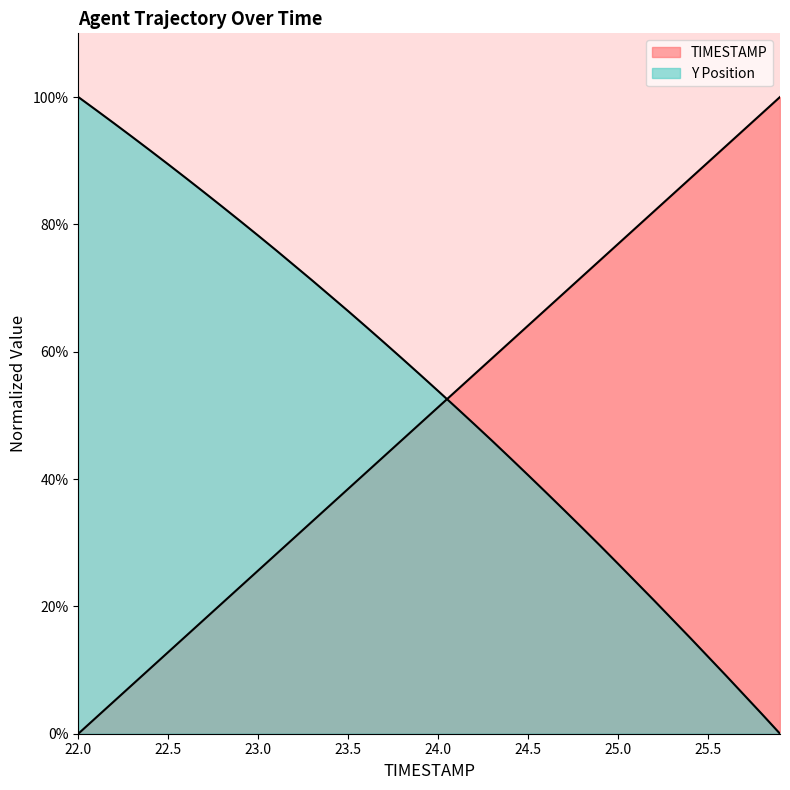

Rank the categories by Y value from highest to lowest.

22.0, 22.1, 22.2, 22.3, 22.4, 22.5, 22.6, 22.7, 22.8, 22.9, 23.0, 23.1, 23.2, 23.3, 23.4, 23.5, 23.6, 23.7, 23.8, 23.9, 24.0, 24.1, 24.2, 24.3, 24.4, 24.5, 24.6, 24.7, 24.8, 24.9, 25.0, 25.1, 25.2, 25.3, 25.4, 25.5, 25.6, 25.7, 25.8, 25.9